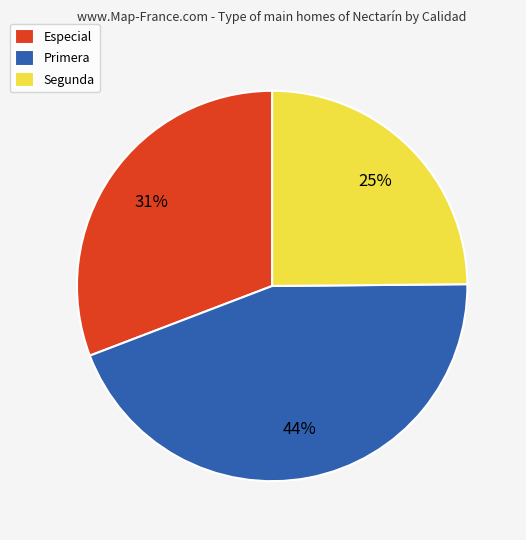

True or false: Especial accounts for 31% of the total.

True